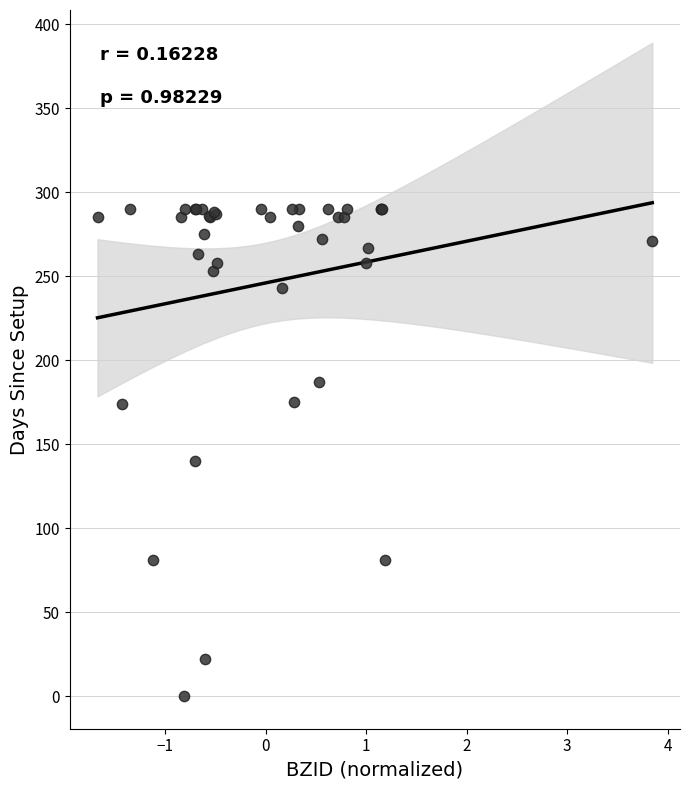

What Y value in the scatter plot is closest to 145?

140